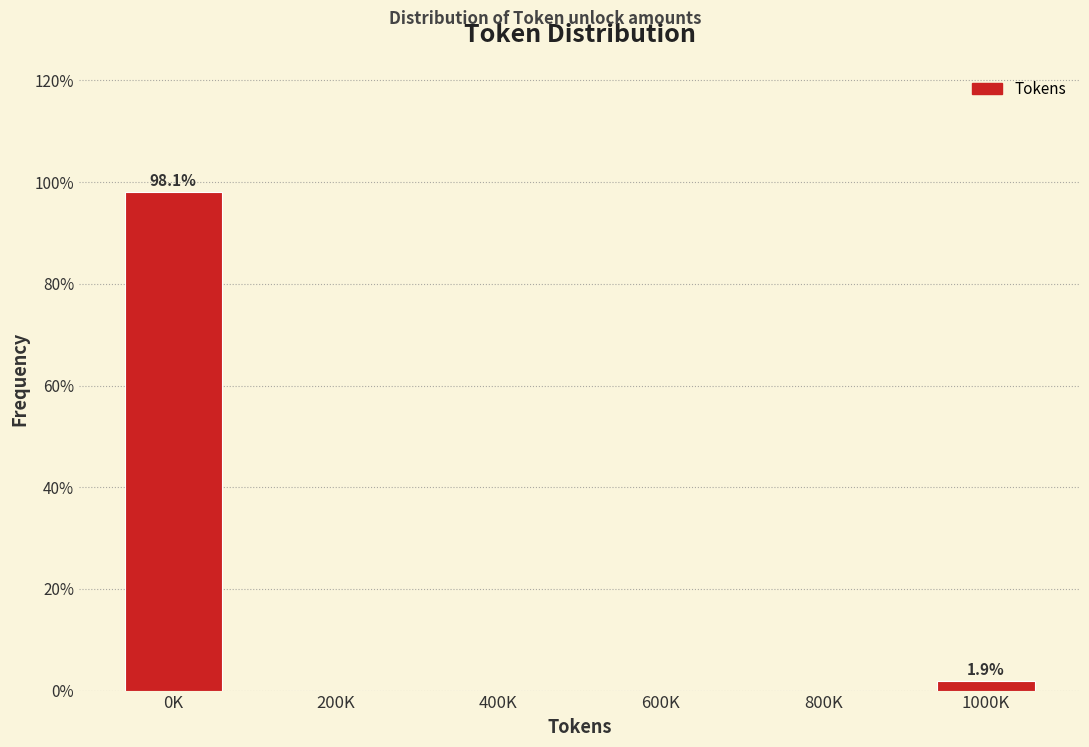

Reading right to left, list all the values displayed in this chart.

1000K=1.9	800K=0.0	600K=0.0	400K=0.0	200K=0.0	0K=98.1